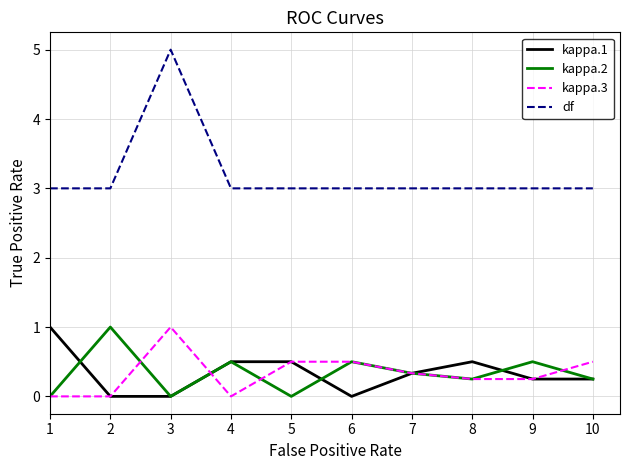

The value of kappa.1 at 1 is 0.6. True or false?

False